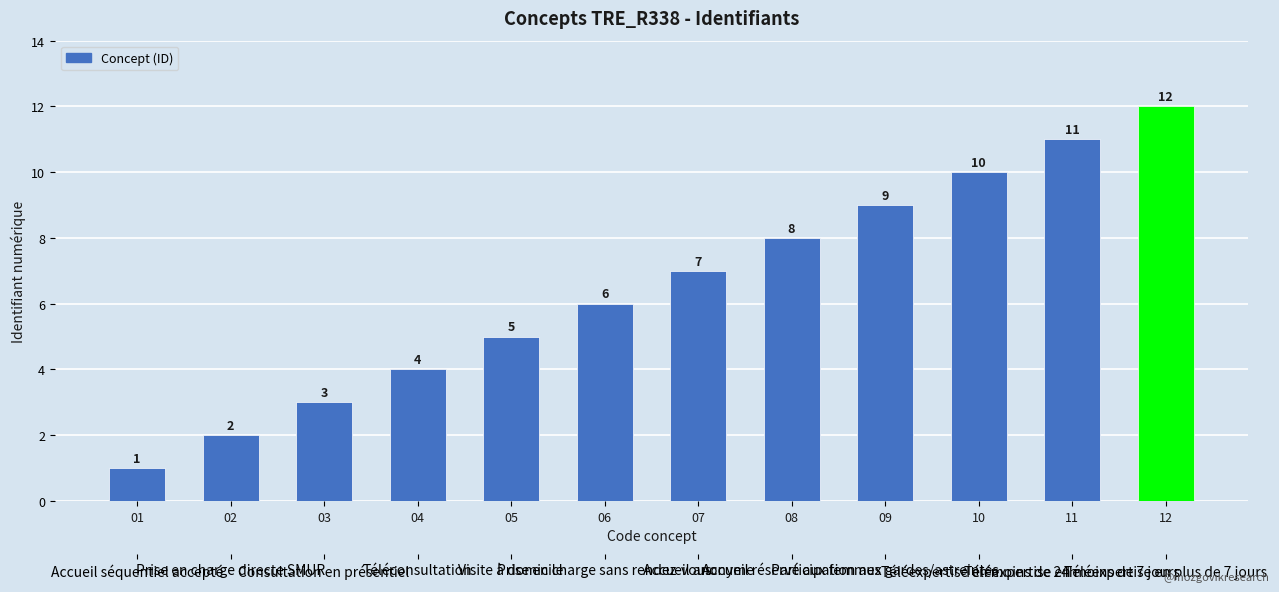

What is the change in value from 09 to 10?

+1